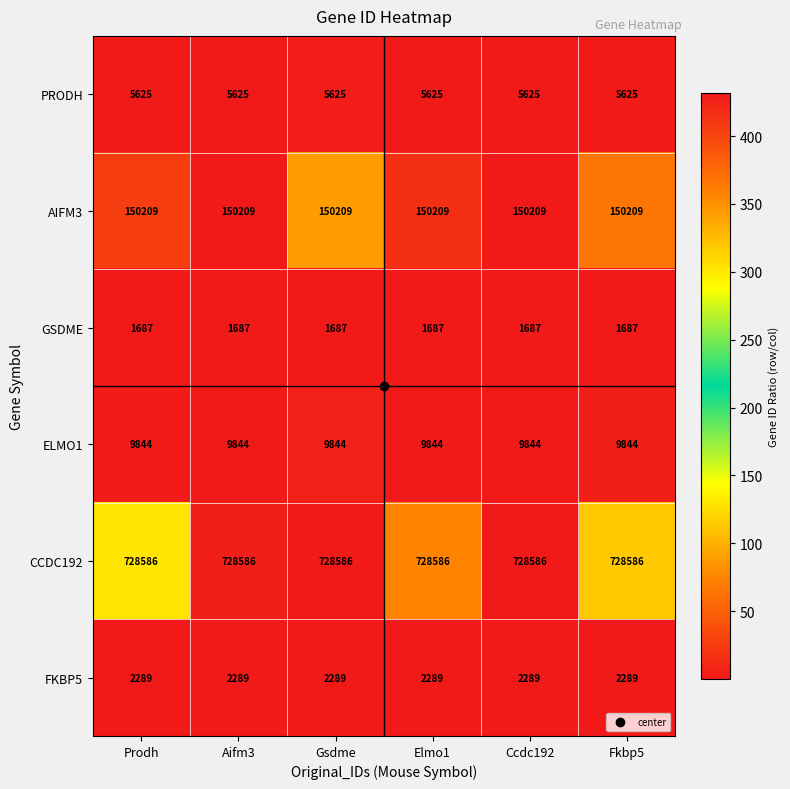

What is the sum of the PRODH values at Gsdme and Ccdc192?

11250